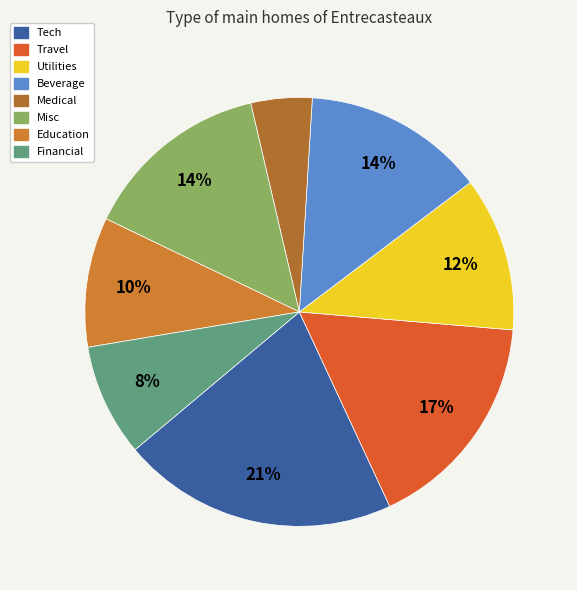

The Tech slice represents 21% of the pie. True or false?

True